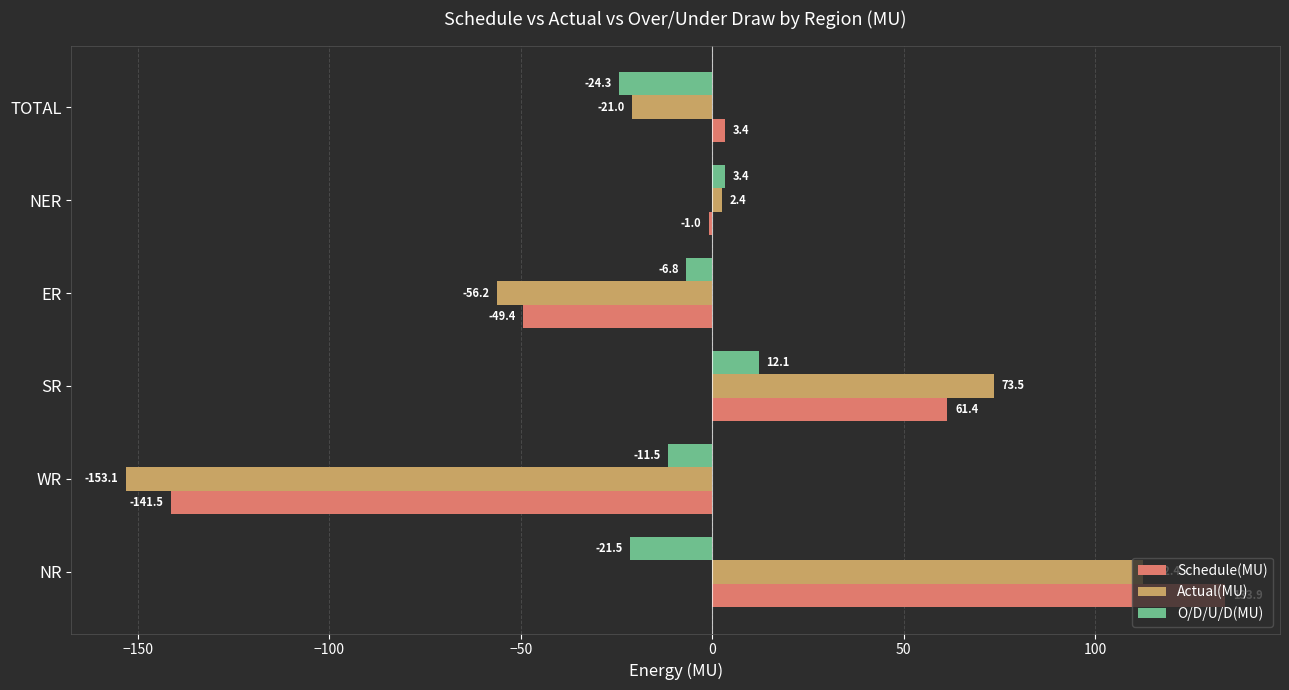

What is the difference between the maximum and second lowest values in the O/D/U/D(MU) series?

33.6